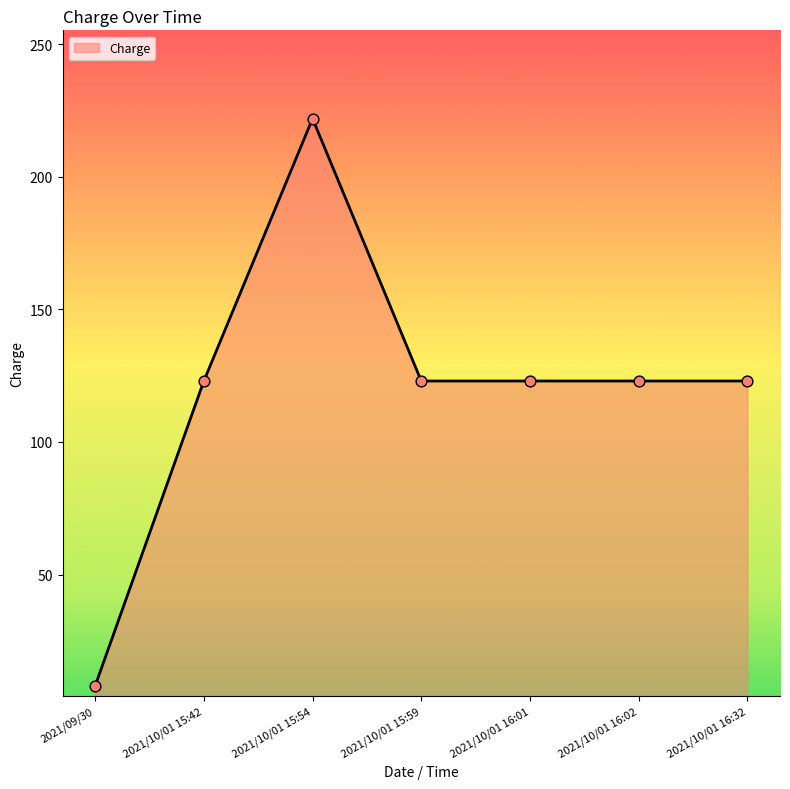

What is the ratio of the value at 2021/10/01 15:42 to the value at 2021/10/01 15:54?

0.6